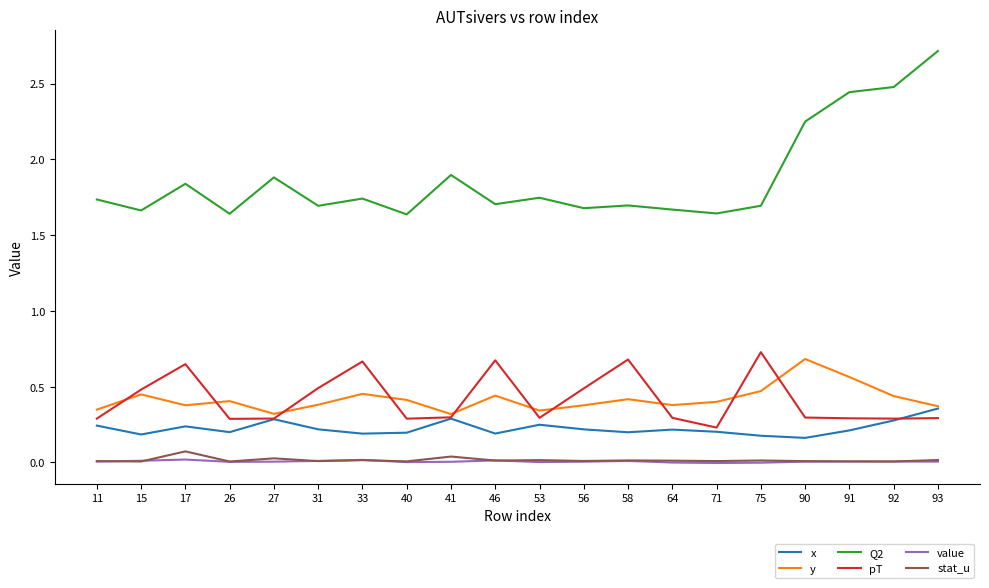

What is the total value across all series at 64?

2.6